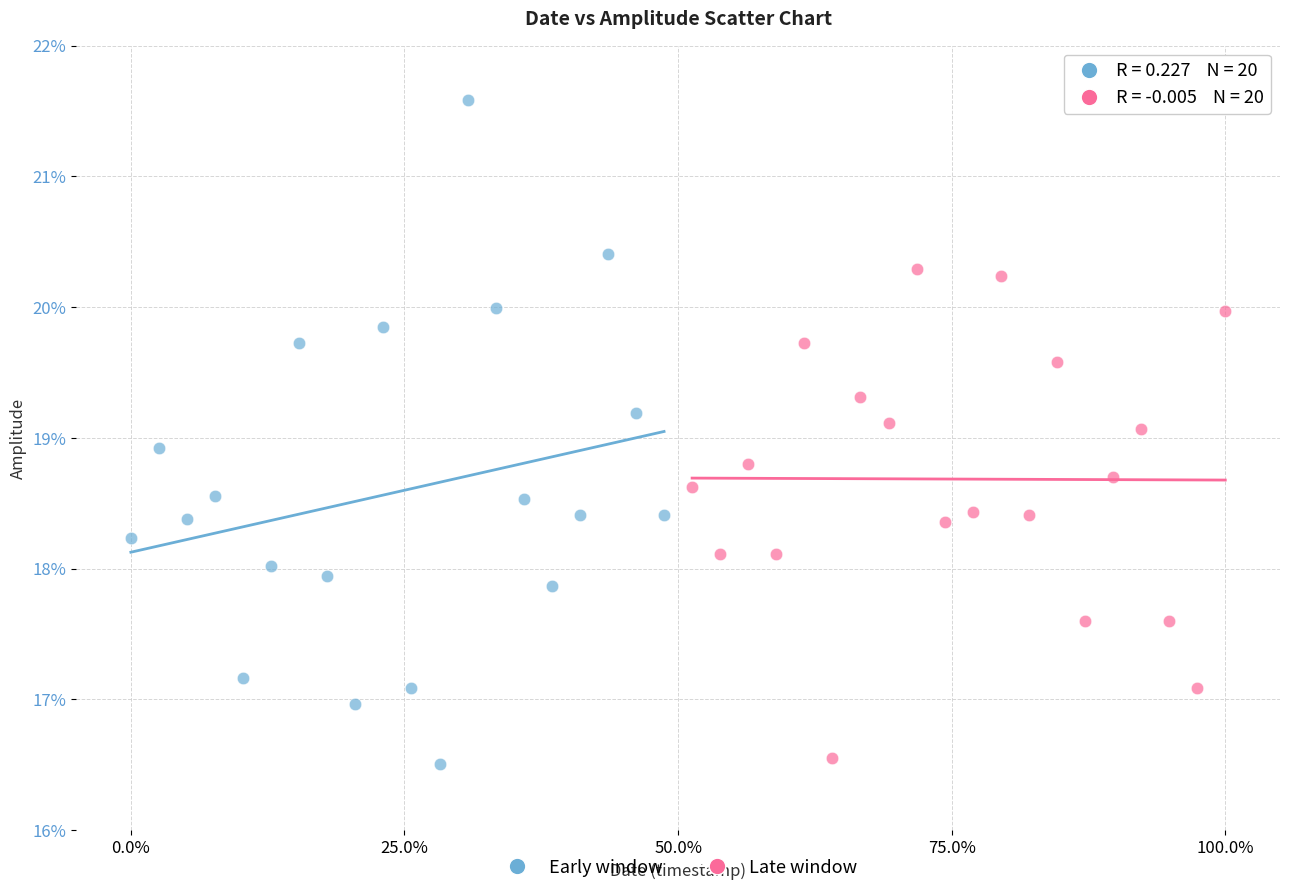

Which series has the largest Y range (max minus min)?

Early window